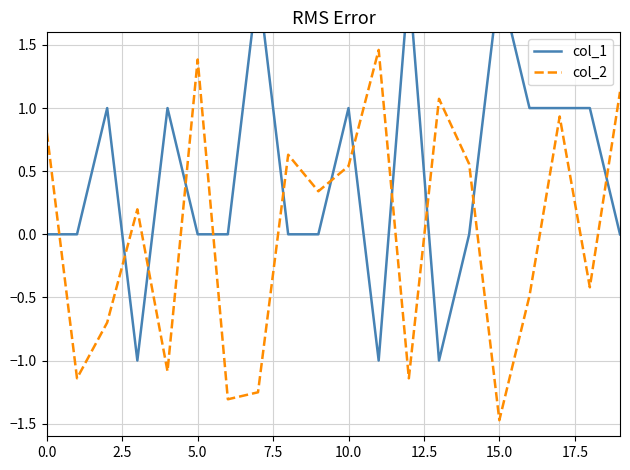

Which series has the largest total across all categories?

col_1